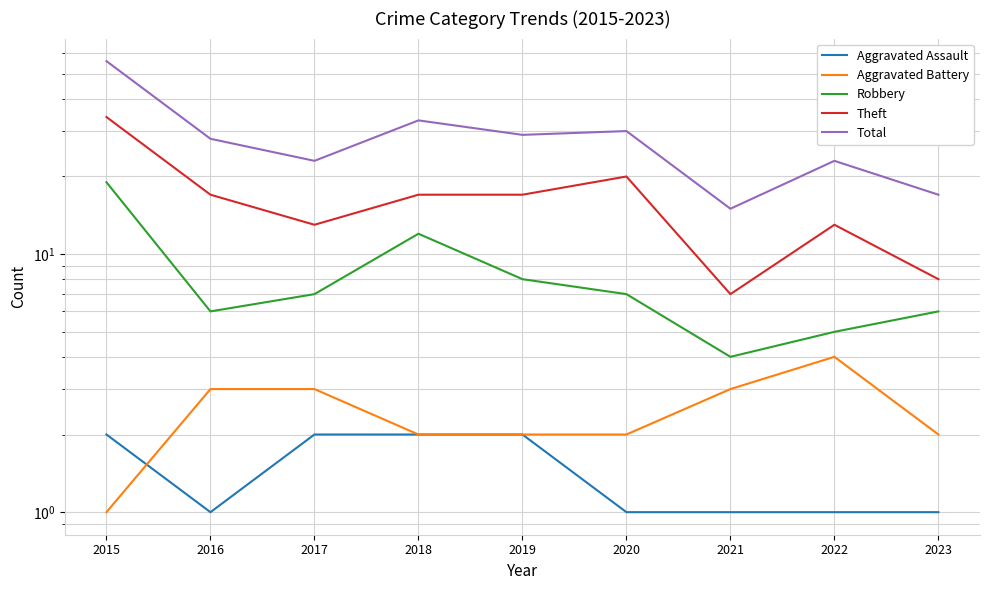

Reading left to right, extract all data points from this chart.

Aggravated Assault: 2	1	2	2	2	1	1	1	1
Aggravated Battery: 1	3	3	2	2	2	3	4	2
Robbery: 19	6	7	12	8	7	4	5	6
Theft: 34	17	13	17	17	20	7	13	8
Total: 56	28	23	33	29	30	15	23	17